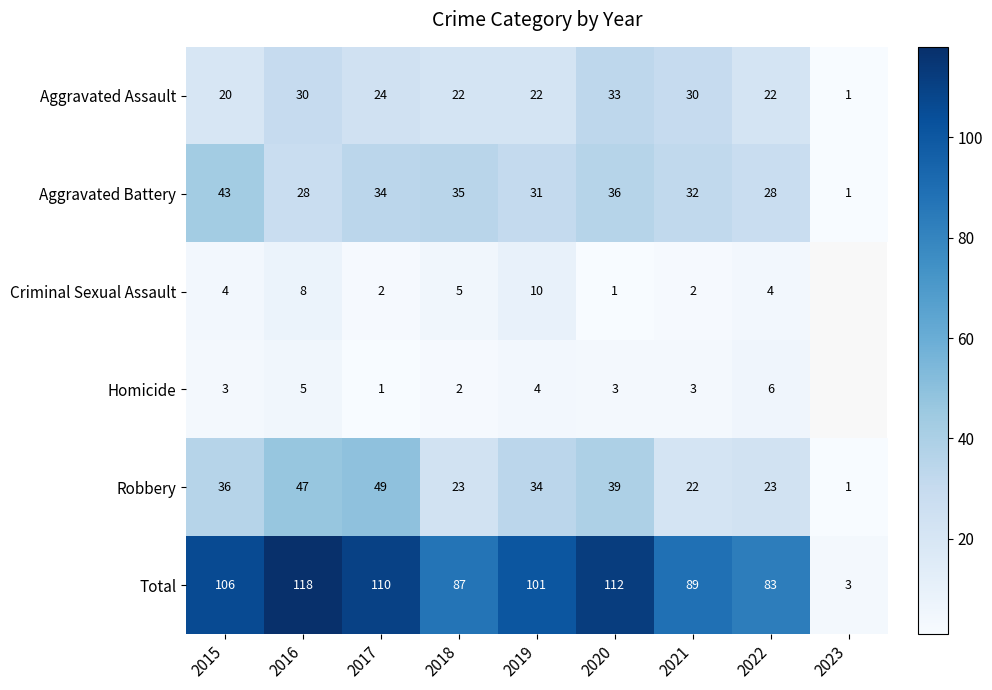

The value of Homicide at 2018 is 2.8. True or false?

False